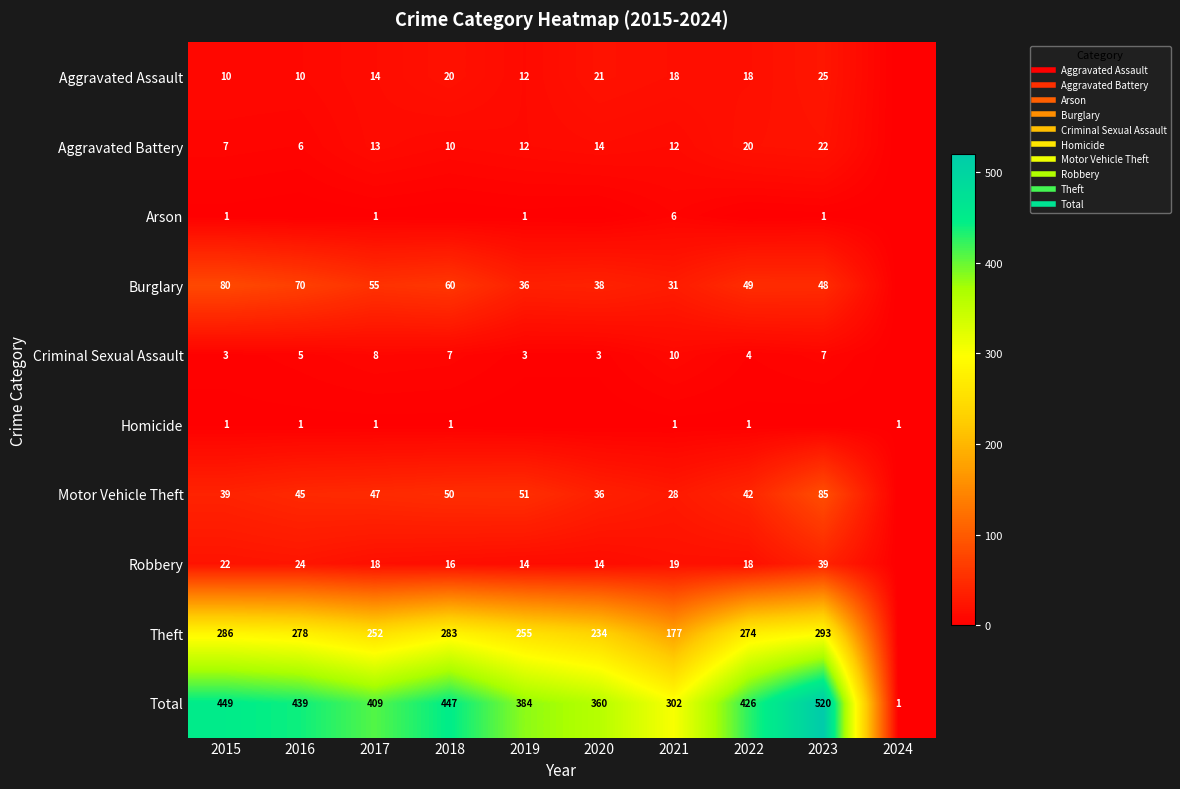

Between 2018 and 2023, which is larger?

2023